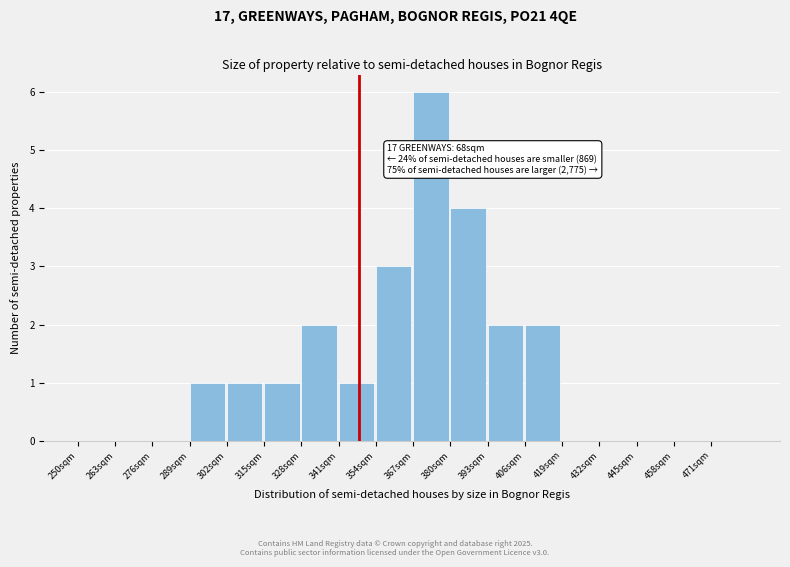

Which range on the x-axis has the tallest bar?

367 to 380